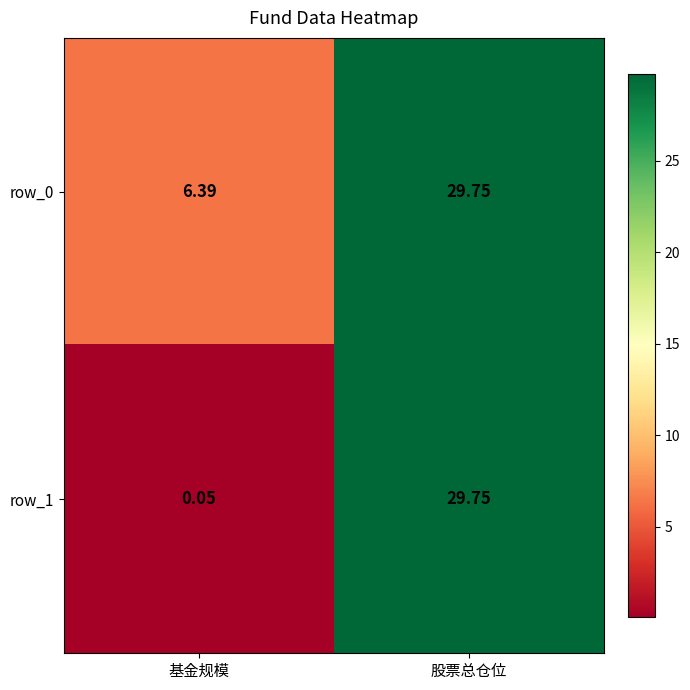

Which series has the largest total across all categories?

row_0